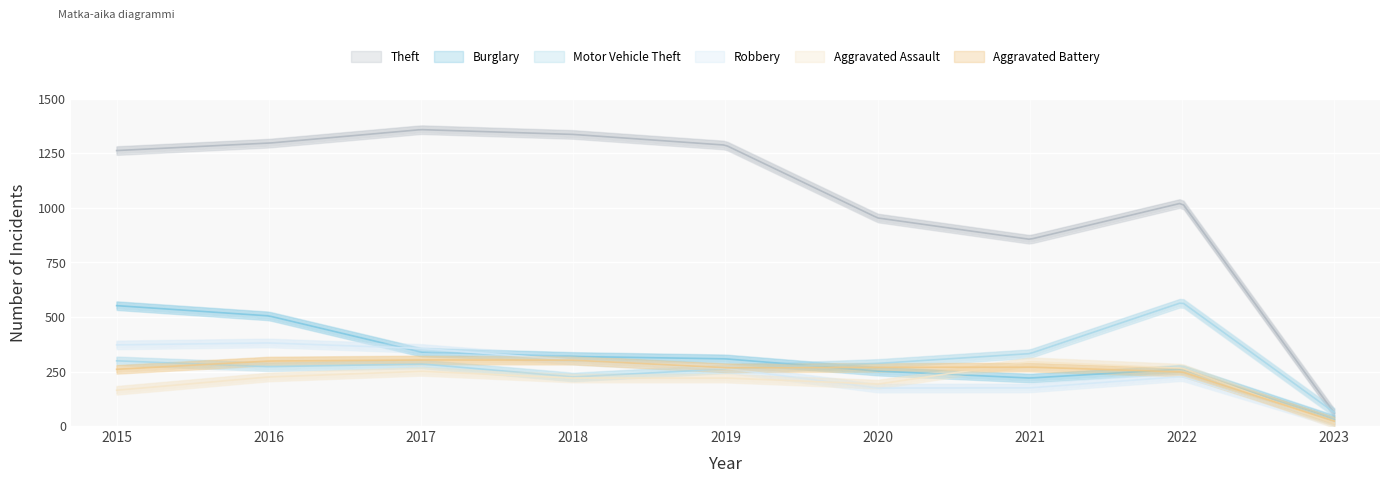

What is the highest value of the Aggravated Battery series?

303